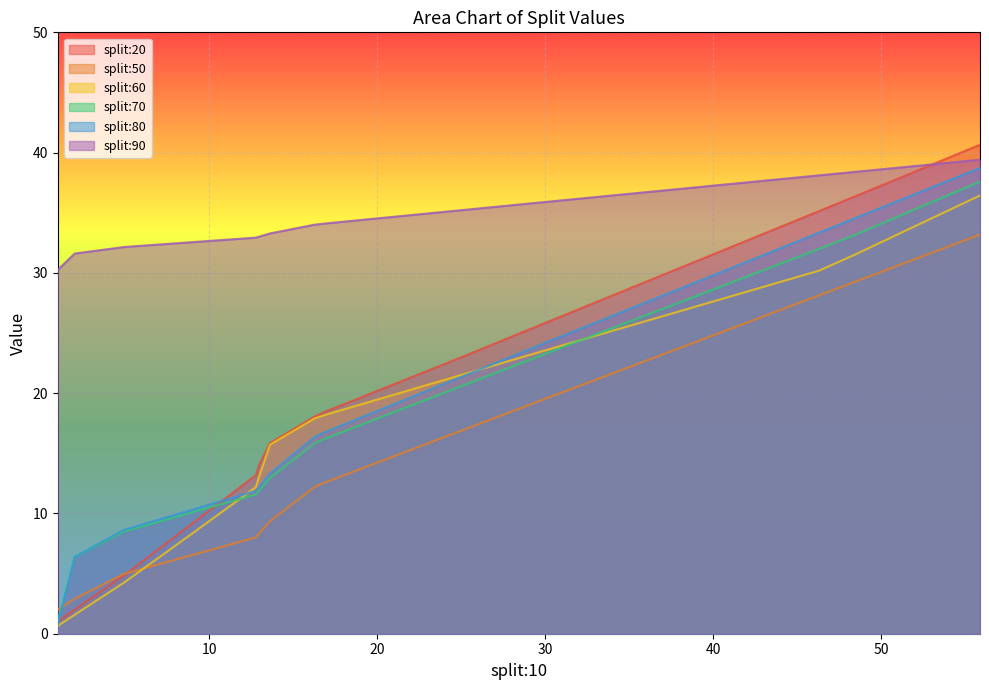

How many lines are shown in the chart?

6